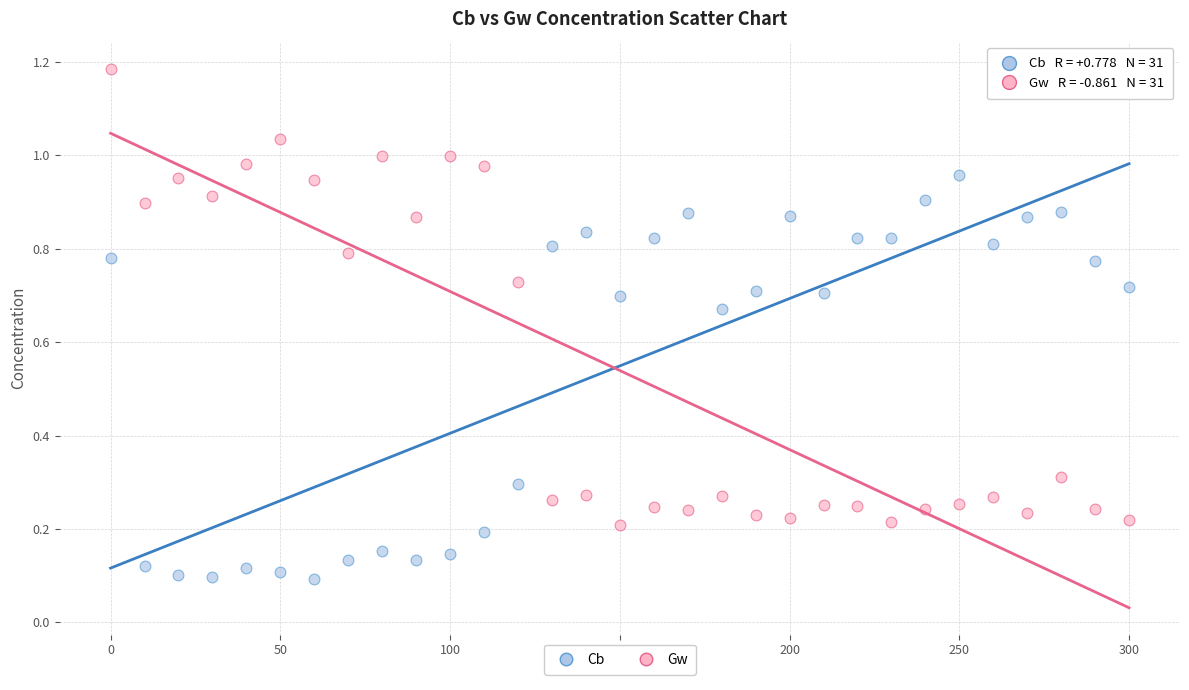

What are all the series names shown in the legend?

Cb, Gw